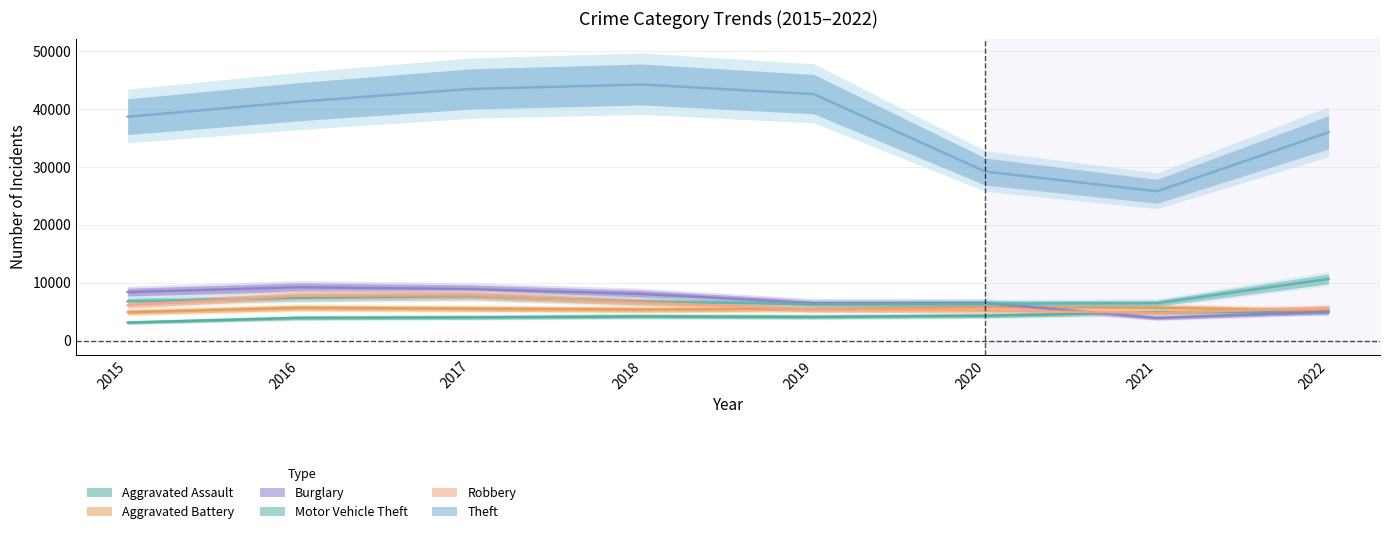

Reading left to right, what are all the values shown in this chart?

Aggravated Assault: 3122	3930	4017	4193	4102	4313	4904	4950
Aggravated Battery: 4912	5665	5514	5371	5487	5775	5699	5154
Burglary: 8382	9235	8910	8066	6489	6476	3923	5007
Motor Vehicle Theft: 6789	7406	7681	6759	6279	6384	6472	10661
Robbery: 6131	7773	7824	6620	5364	5204	4782	5634
Theft: 38711	41309	43510	44278	42607	29226	25814	36008